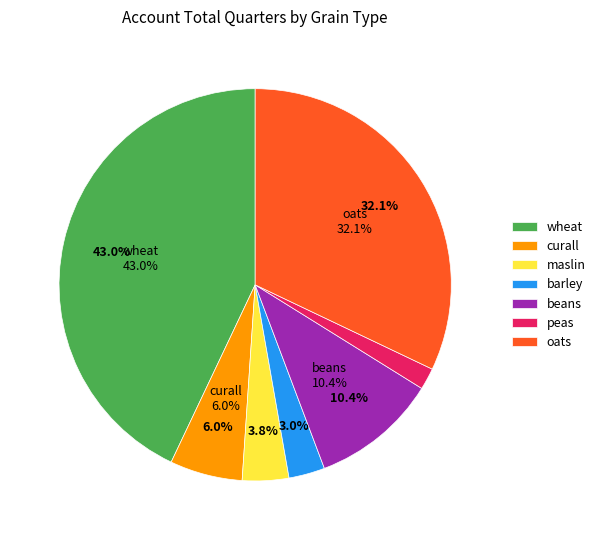

To the nearest percent, what is the difference between the largest and smallest slice percentages?

41%